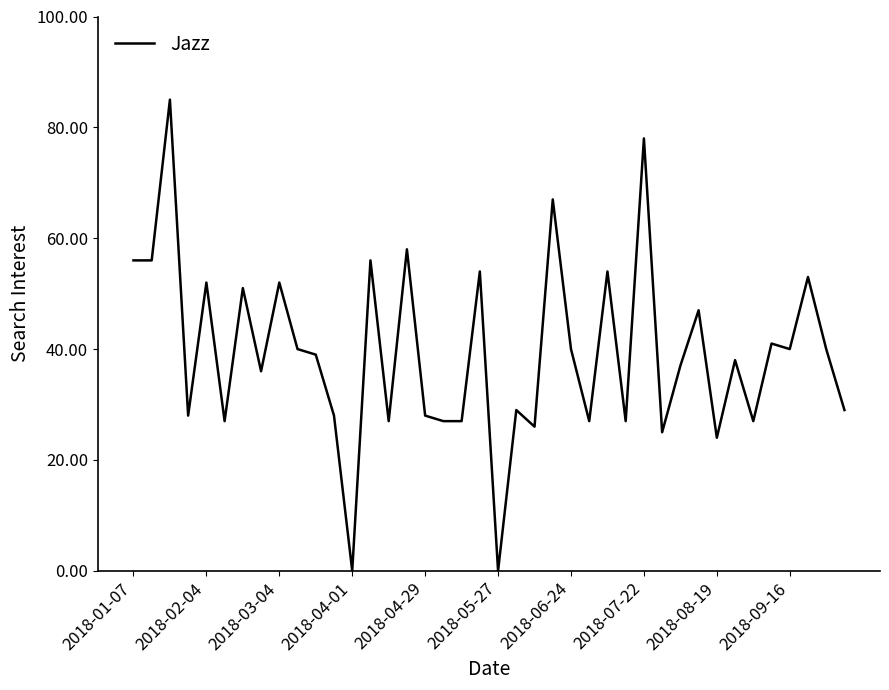

What is the greatest value displayed?

85